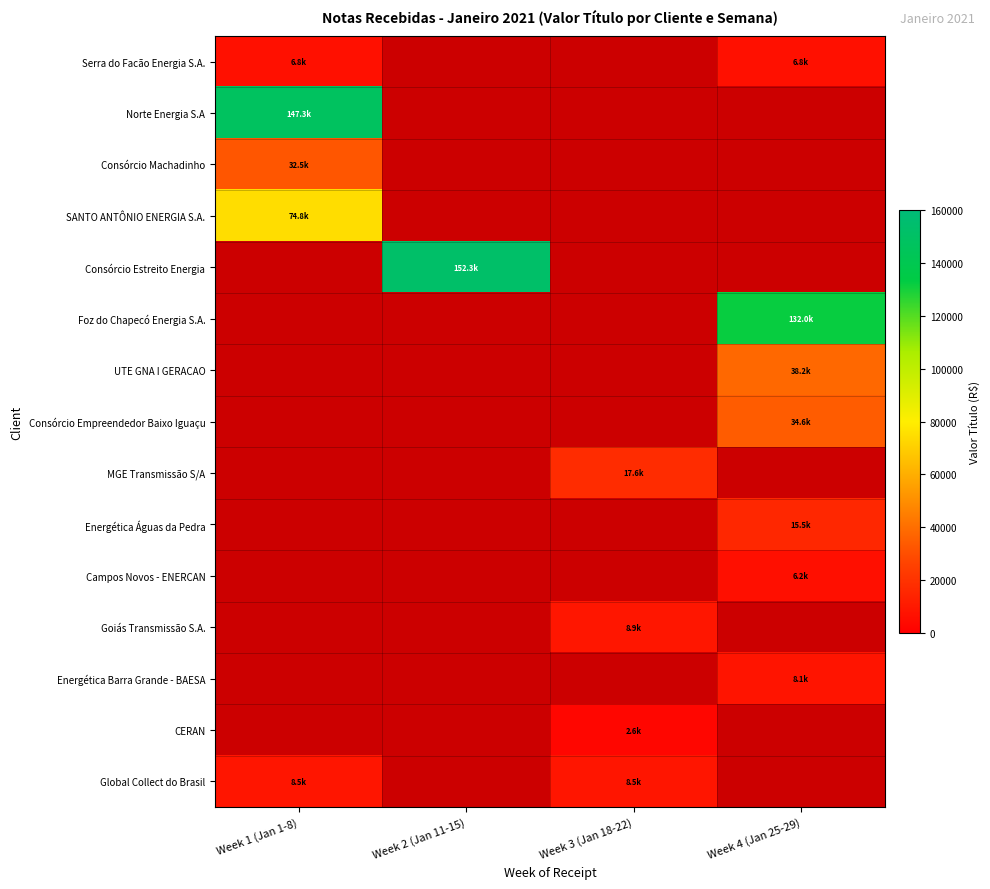

What value does the Goiás Transmissão S.A. series have at Week 3 (Jan 18-22)?

8883.0